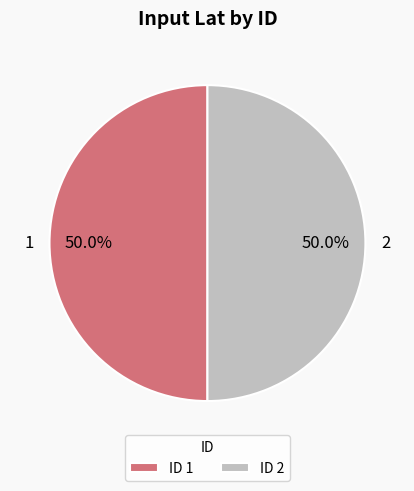

What percentage is the 2 slice, to the nearest percent?

50%